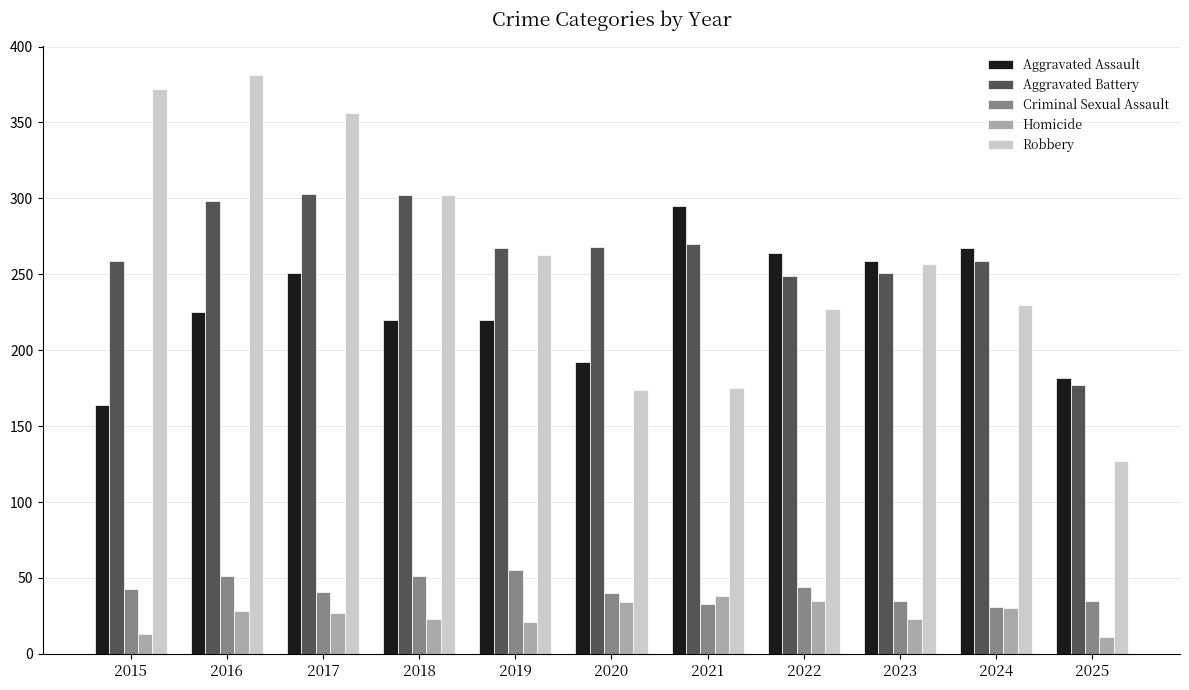

At how many categories does at least one series exceed 254?

10